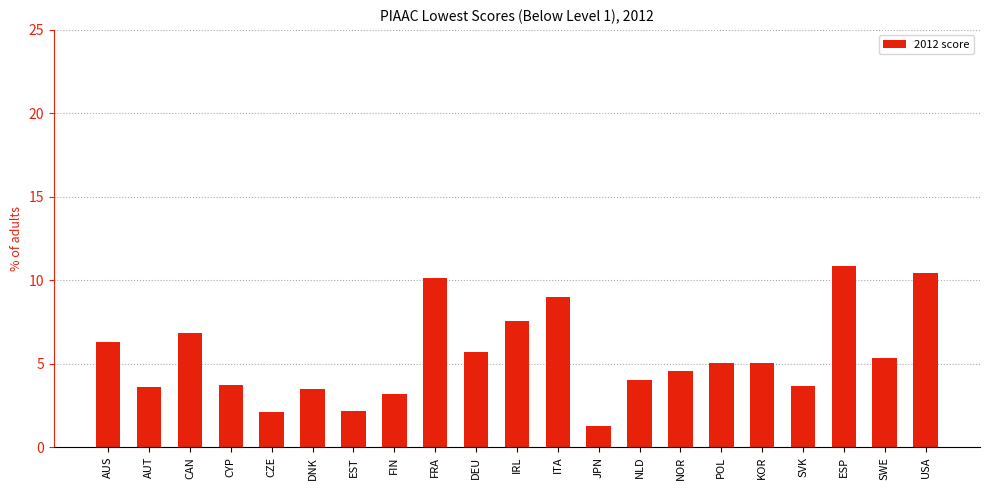

How many bars are there in total?

21